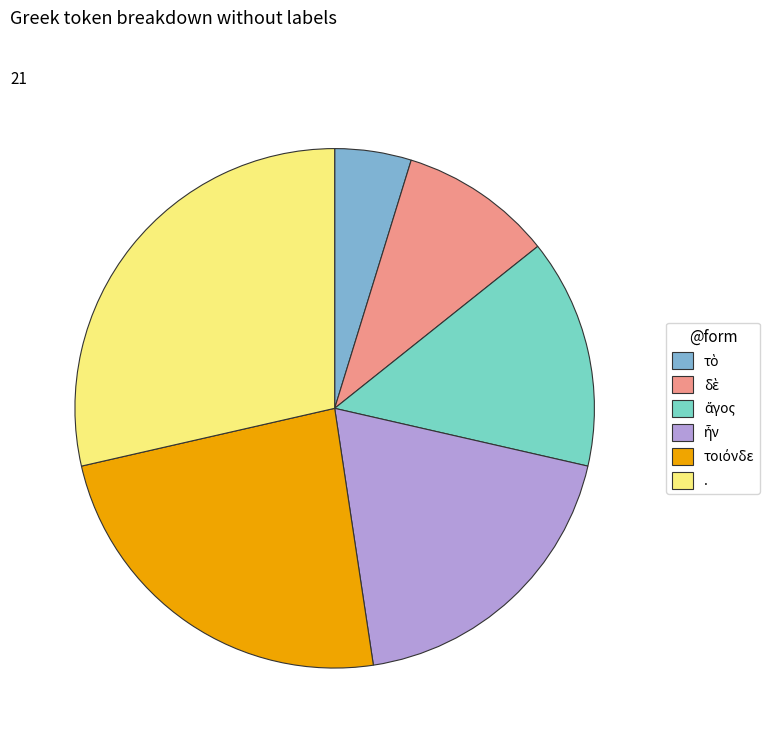

What is the largest slice in the pie chart?

.